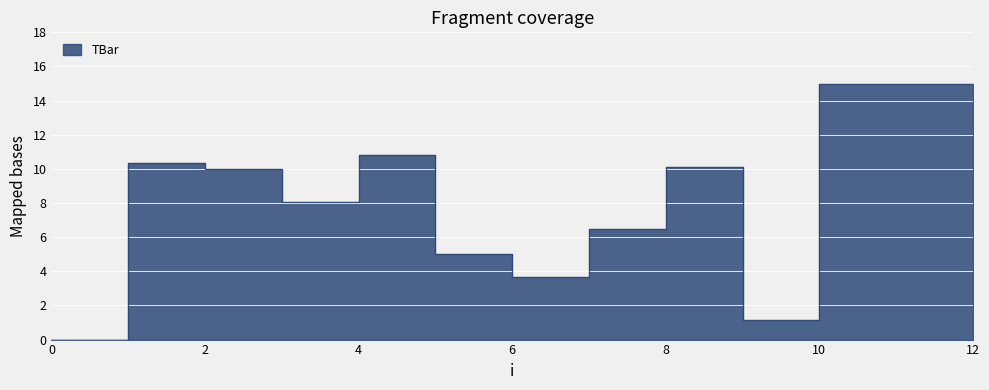

The value at 12 is 5.9. True or false?

False